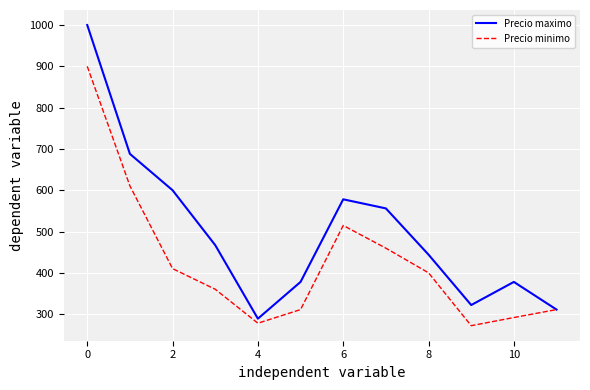

How many interior local valleys does the Precio maximo series have?

2